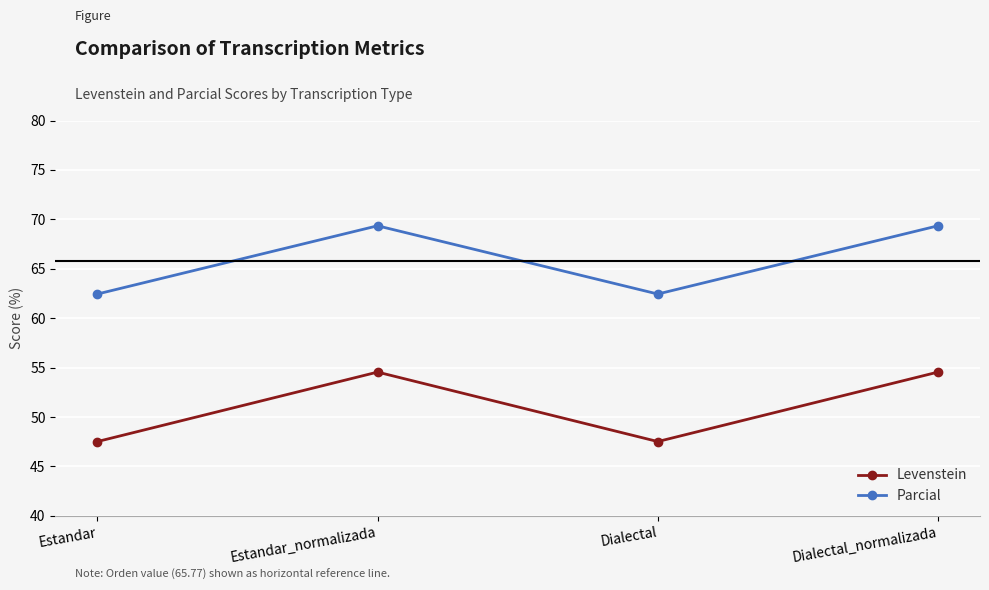

What is the spread (max minus min) of values at Estandar?

14.9